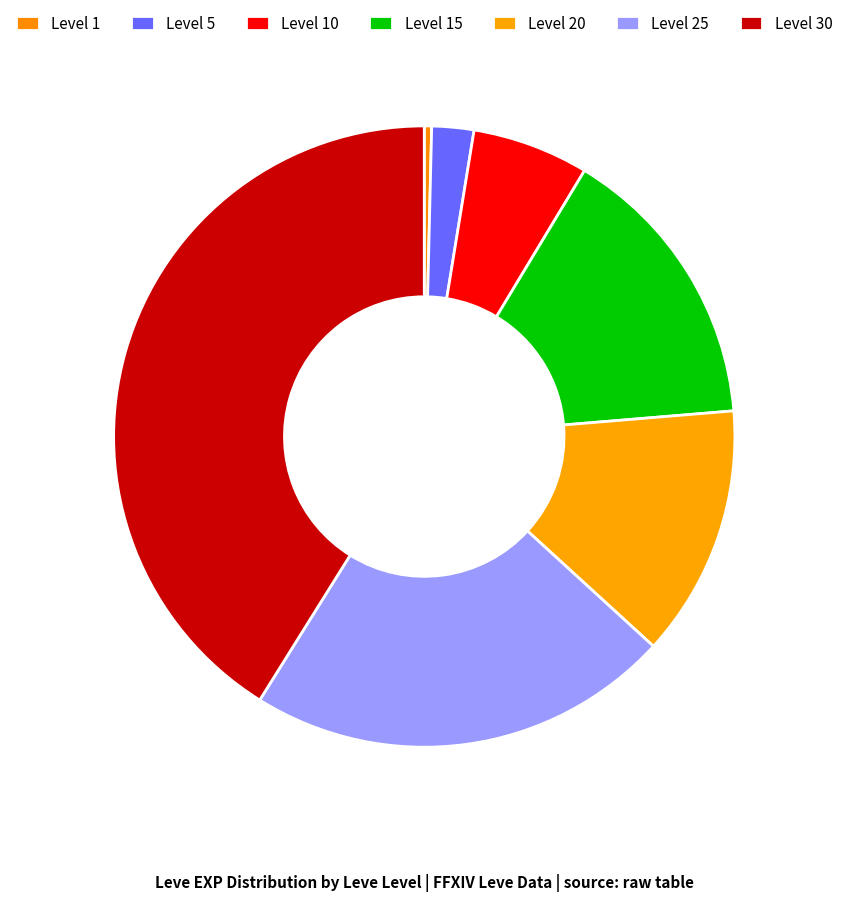

Does any single category account for the majority?

No